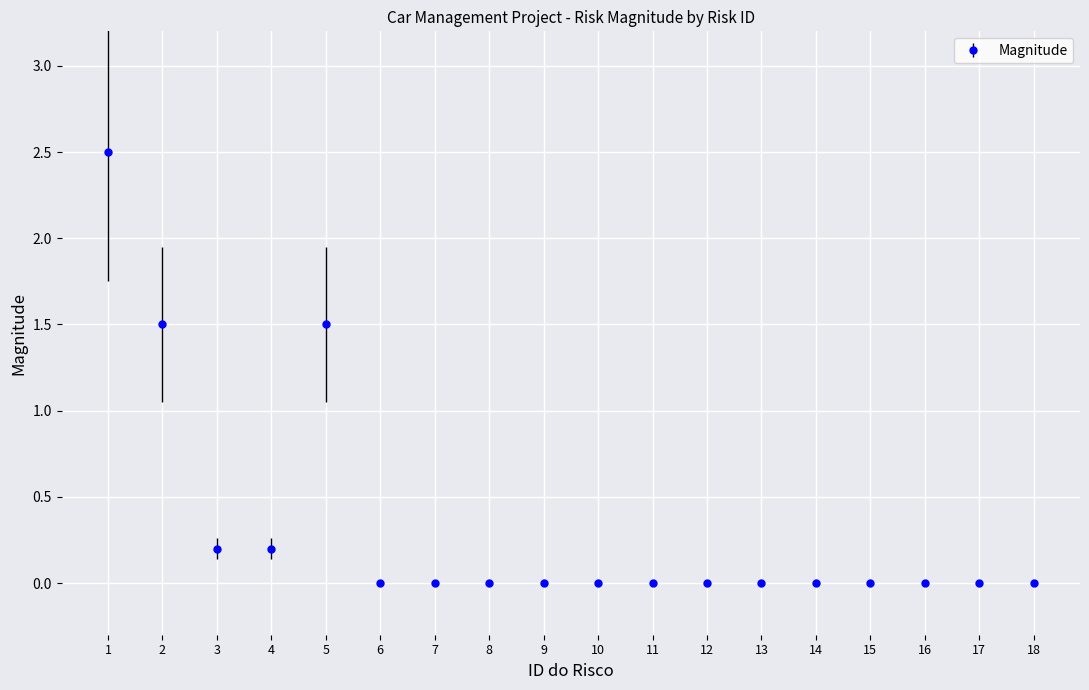

At which category does the chart reach its peak across all series?

1